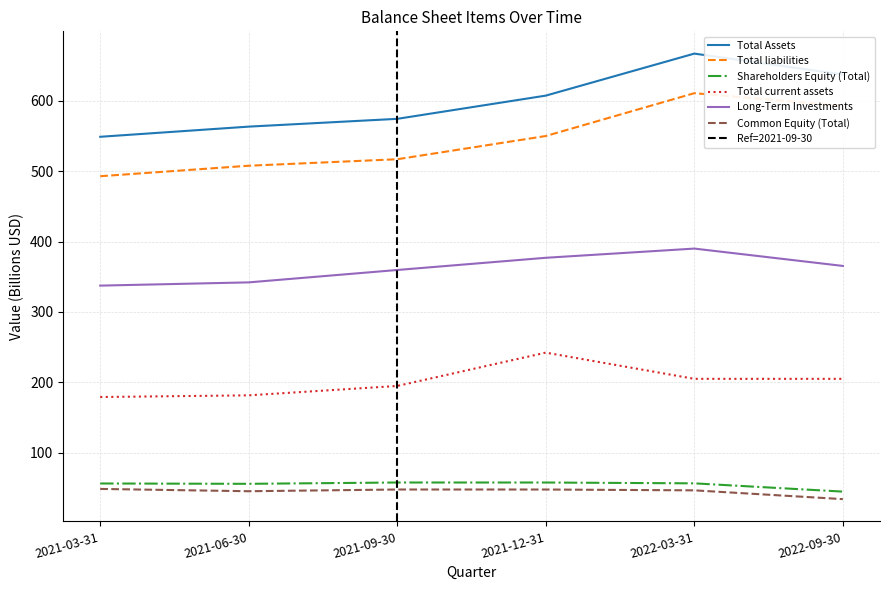

What is the value of the Shareholders Equity (Total) point at the 6th from the left?

44.5